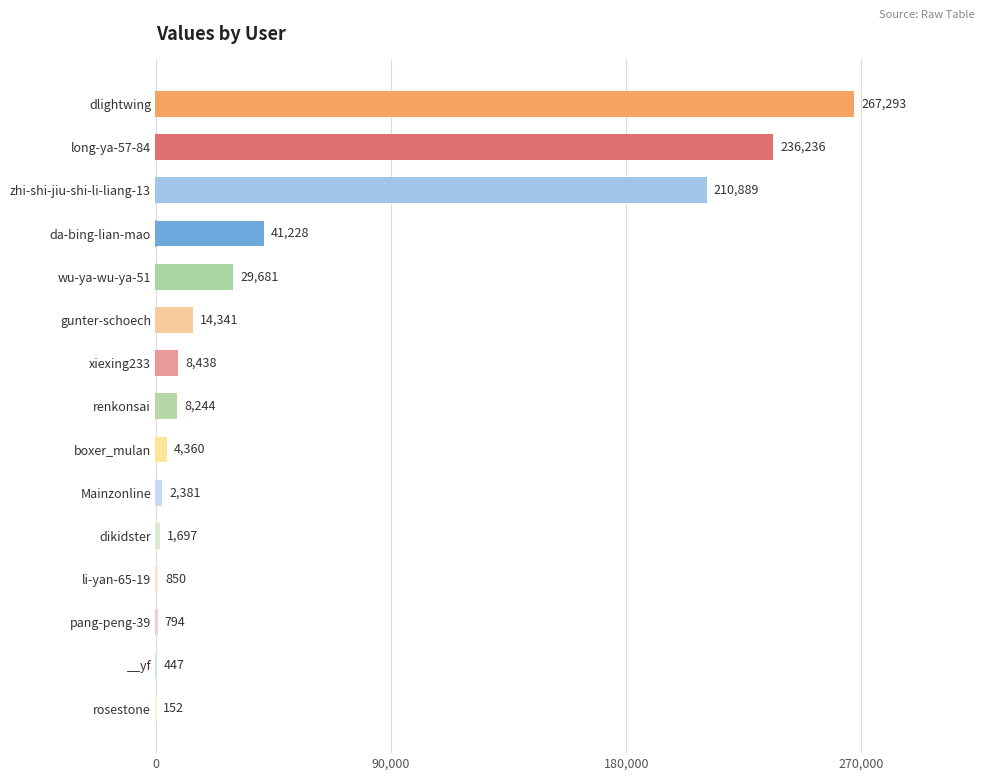

Is it true that the value at gunter-schoech is 14341?

True